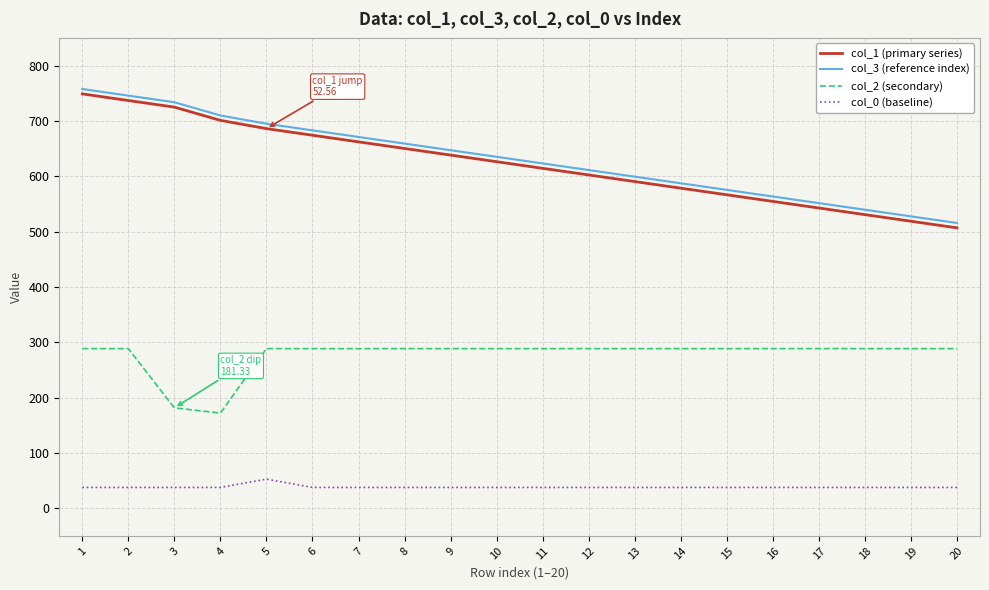

Is the value of col_2 (secondary) at 4 greater than the value of col_3 (reference index) at 1?

No